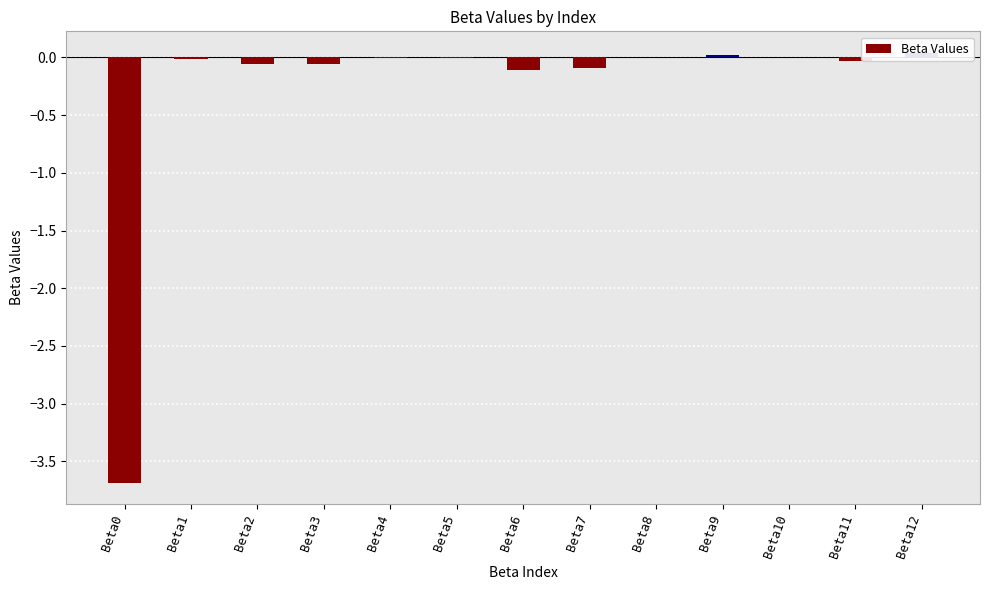

Count the number of data series in this chart.

1